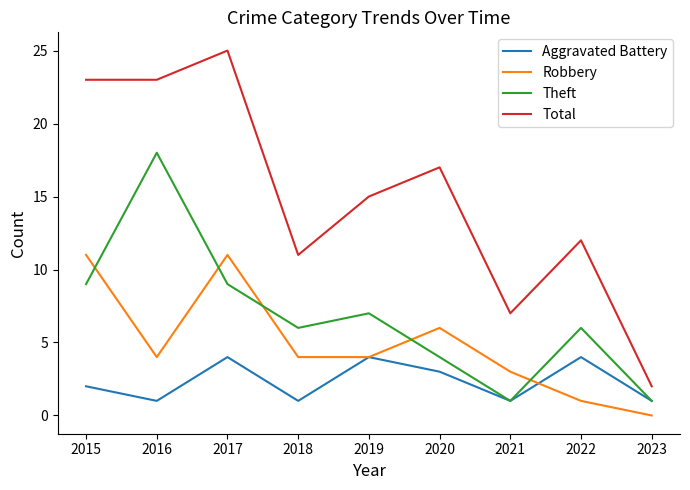

Reading left to right, transcribe all the data shown in this chart.

Aggravated Battery: 2	1	4	1	4	3	1	4	1
Robbery: 11	4	11	4	4	6	3	1	0
Theft: 9	18	9	6	7	4	1	6	1
Total: 23	23	25	11	15	17	7	12	2